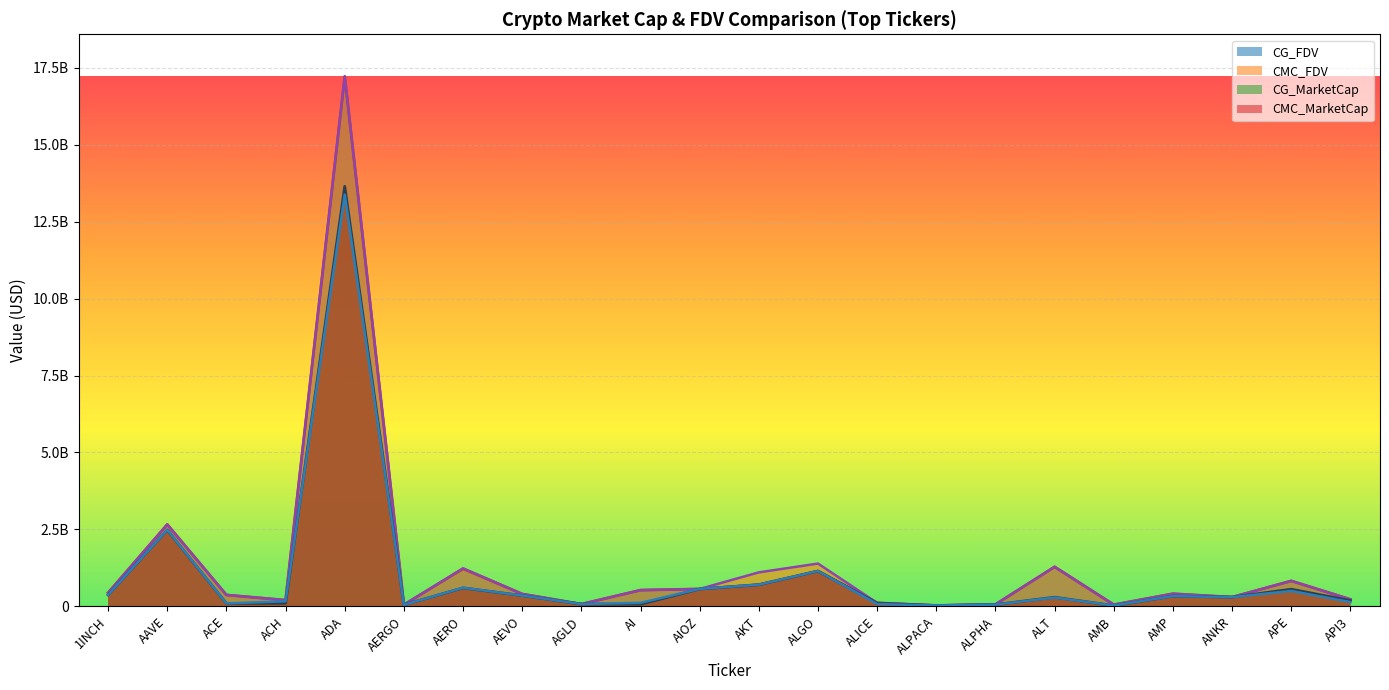

True or false: CMC_FDV has a value of 201909666.7 at ACH.

True